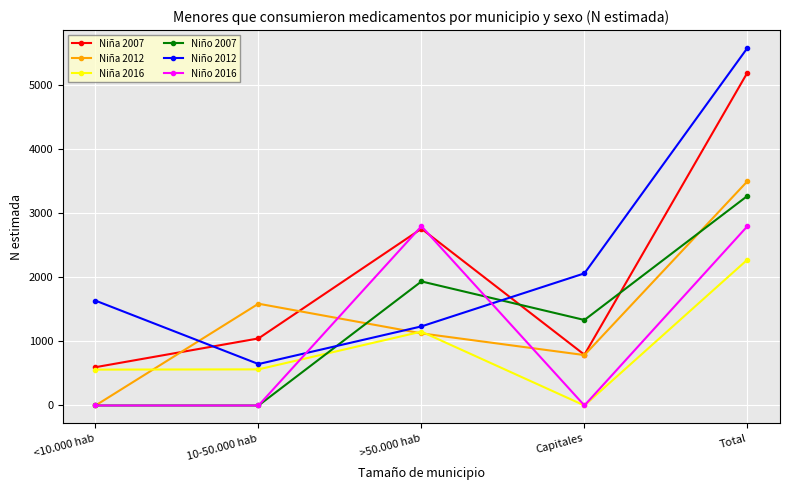

Where is Niña 2007 nearest to the value 2897?

>50.000 hab